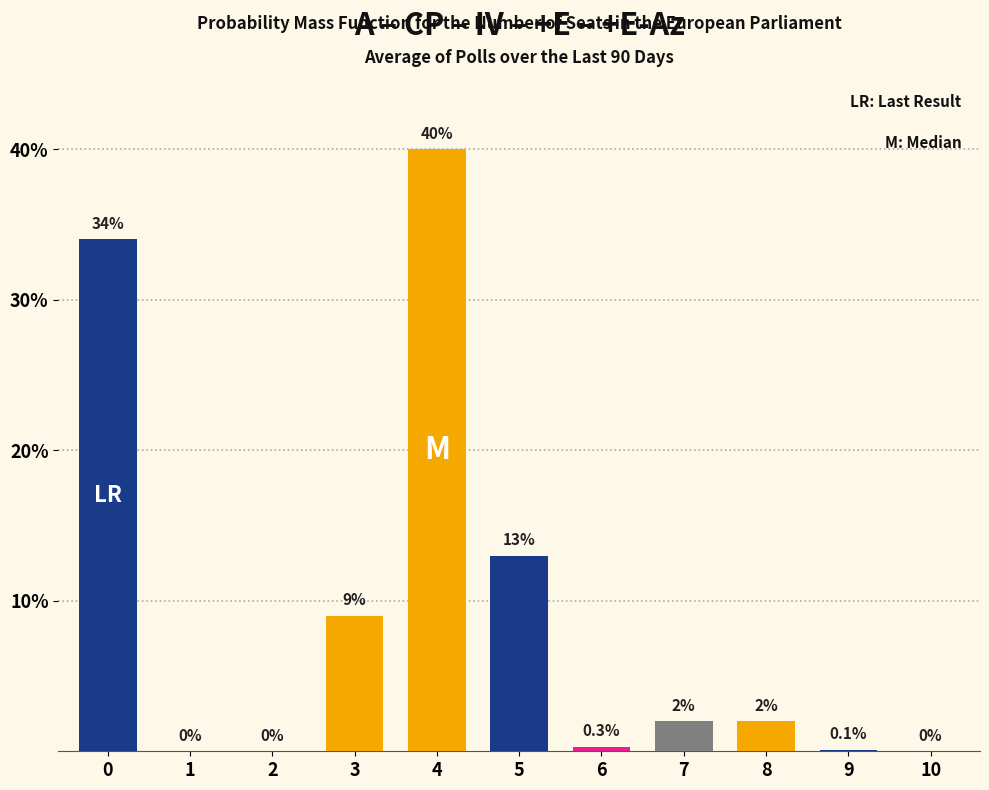

Reading left to right, transcribe all the data shown in this chart.

0=34.0	1=0.0	2=0.0	3=9.0	4=40.0	5=13.0	6=0.3	7=2.0	8=2.0	9=0.1	10=0.0